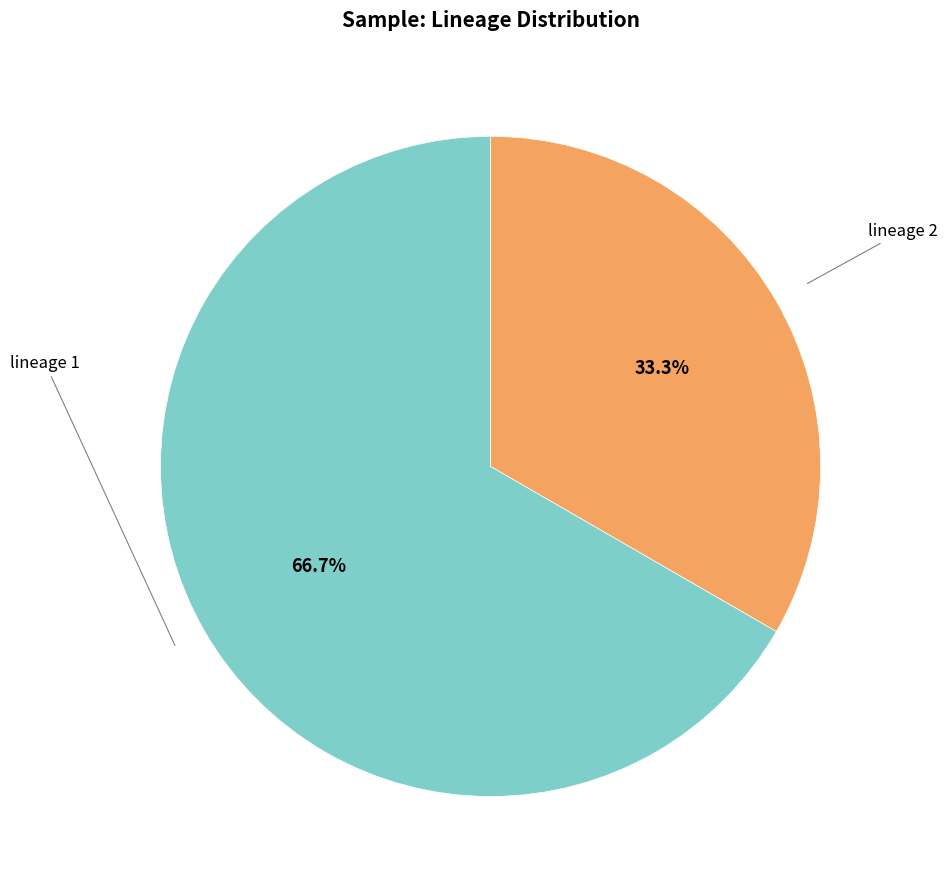

Is there any slice that represents more than half of the pie?

Yes